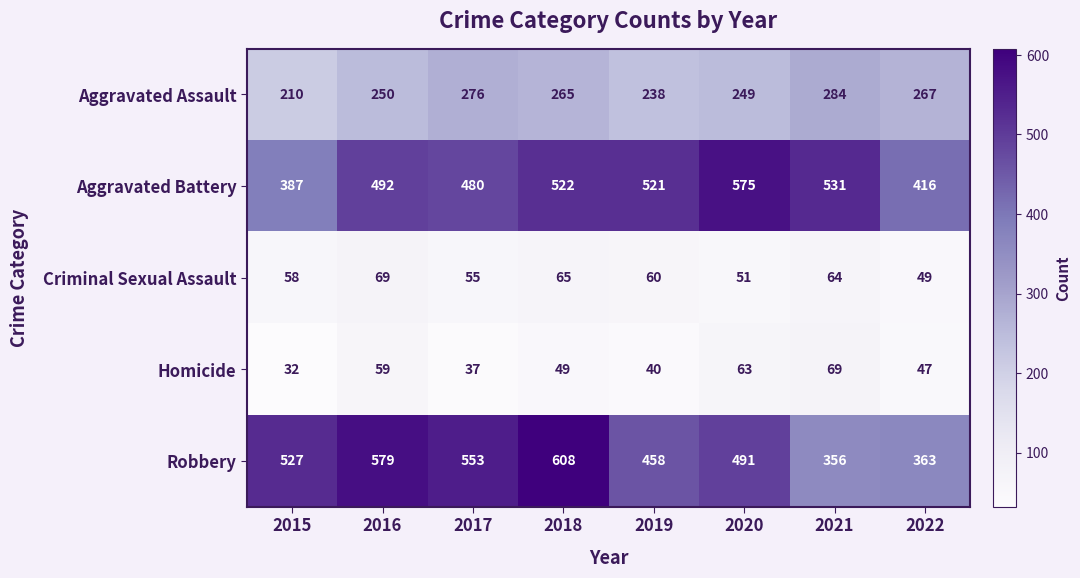

What value does the Aggravated Battery series have at 2021, to the nearest 5?

530